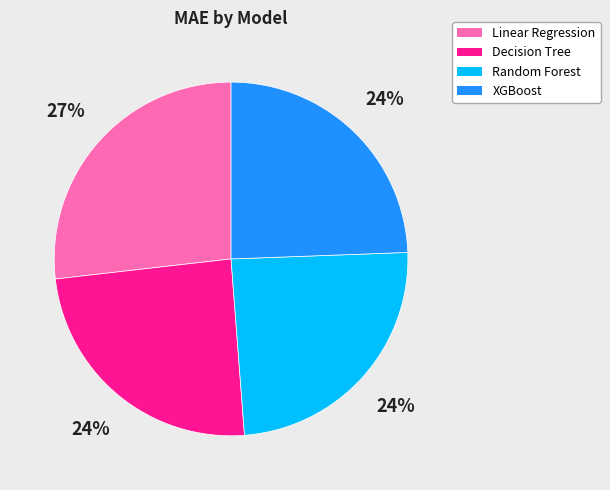

Is it true that XGBoost is 19% of the pie?

False